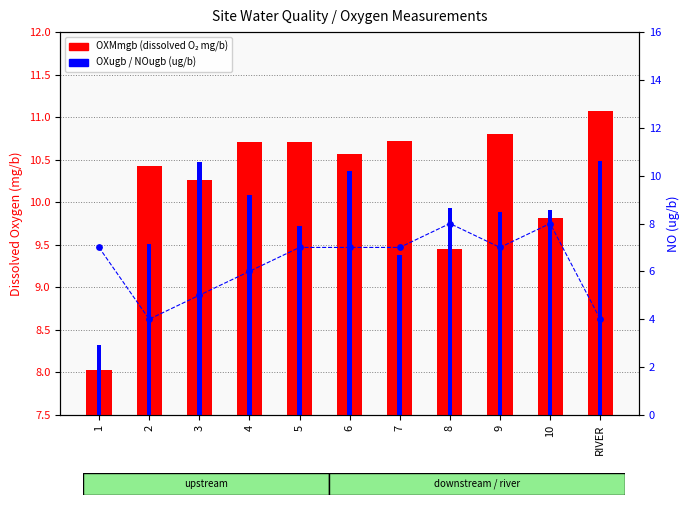

Which series contains the lowest Y value?

NOugb